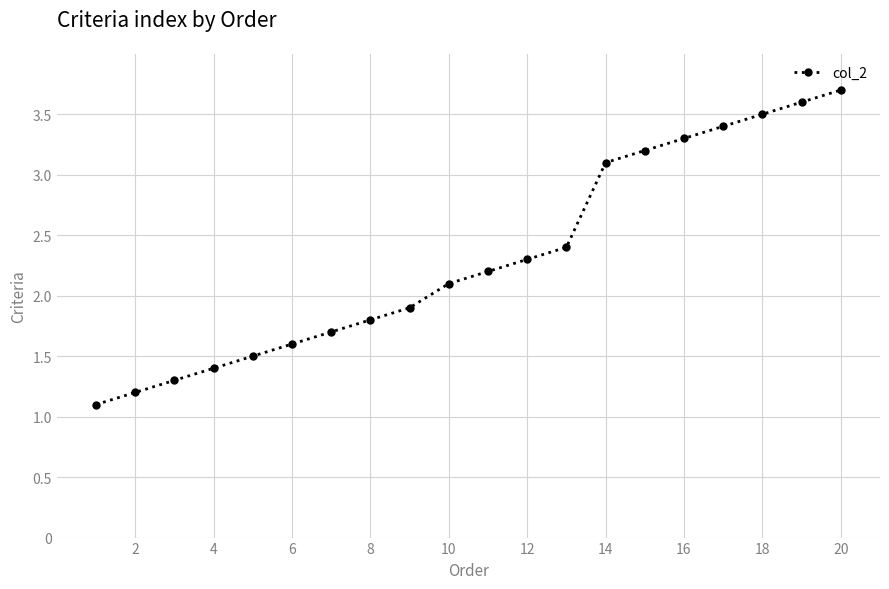

What is the sum of all values?

46.3